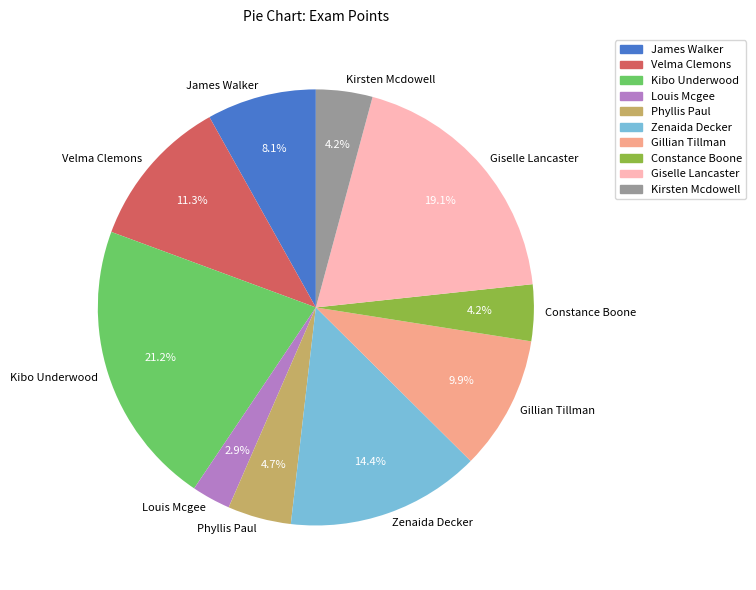

Is there a majority slice in this chart?

No